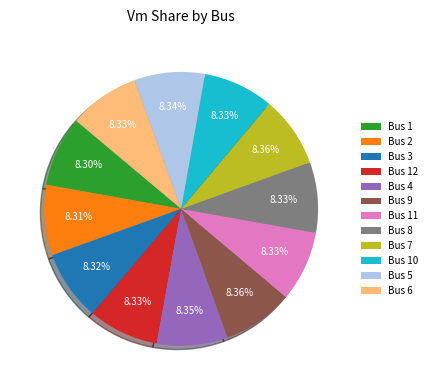

How many slices are in this pie chart?

12